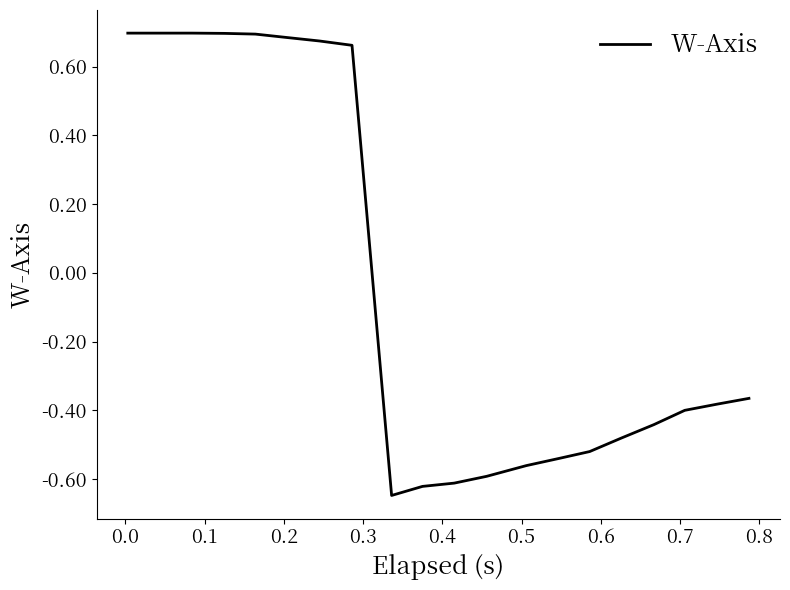

What is the difference between the maximum and minimum values?

1.3